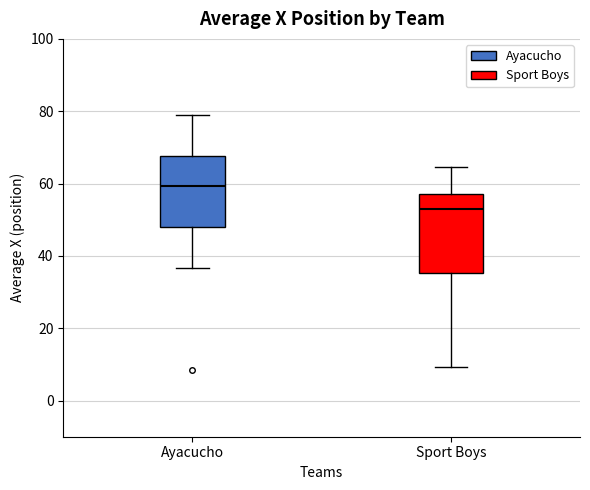

Comparing the boxes themselves (not the whiskers), which one is the tallest?

Sport Boys